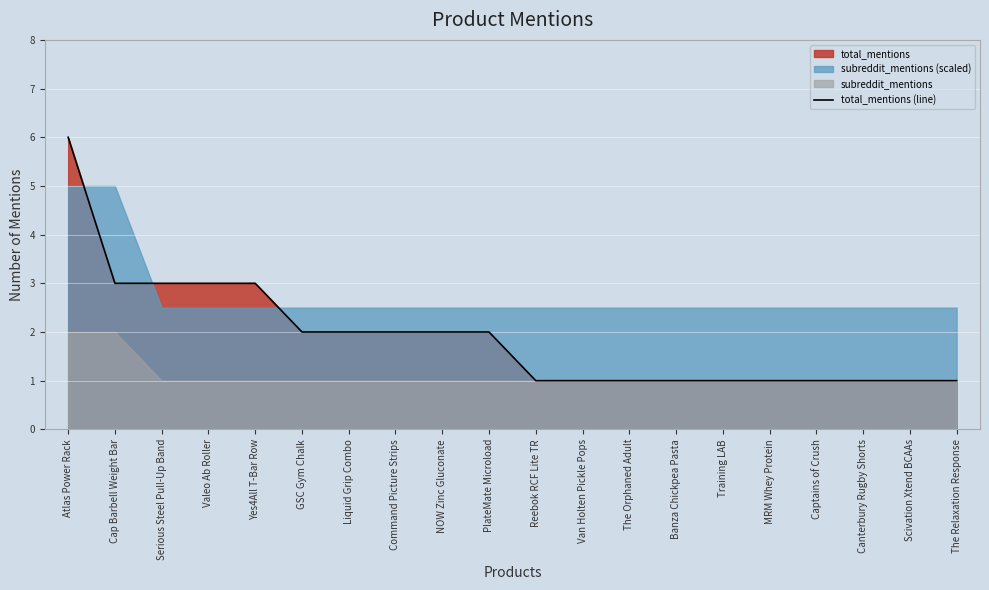

What is the change in value from Valeo Ab Roller to NOW Zinc Gluconate?

-1